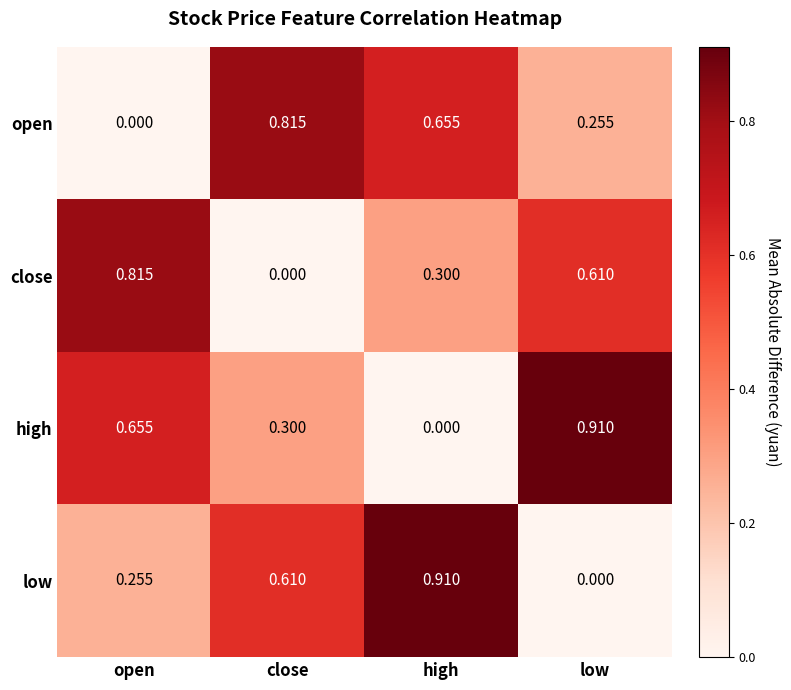

At which label does close reach its minimum?

close